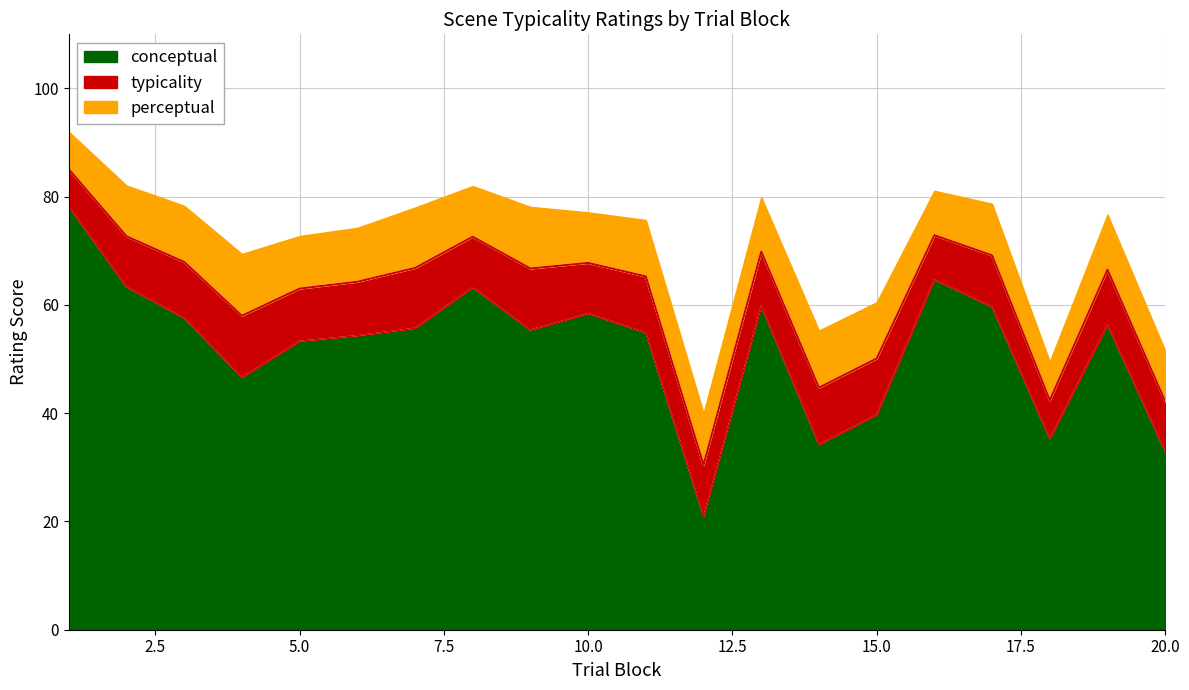

True or false: perceptual and conceptual intersect in this chart.

False